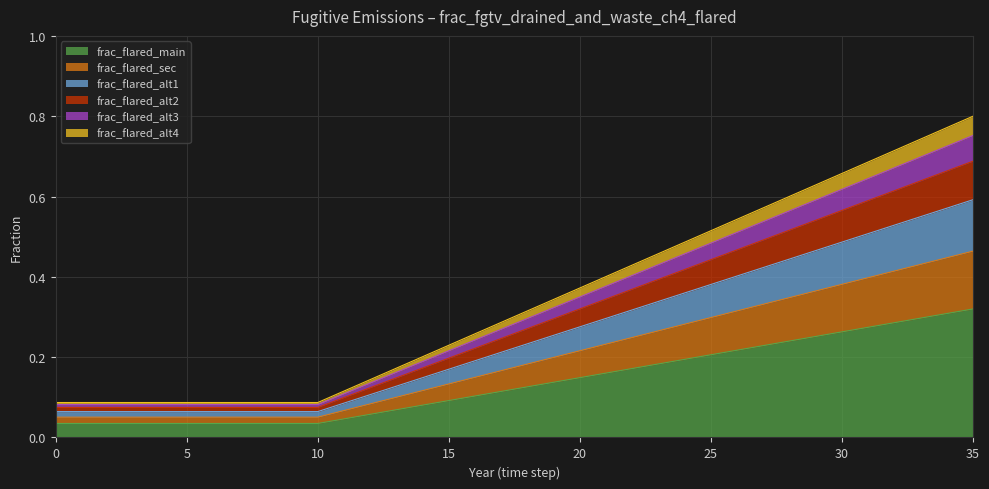

Count the 0 values in the range 0 to 1.

36